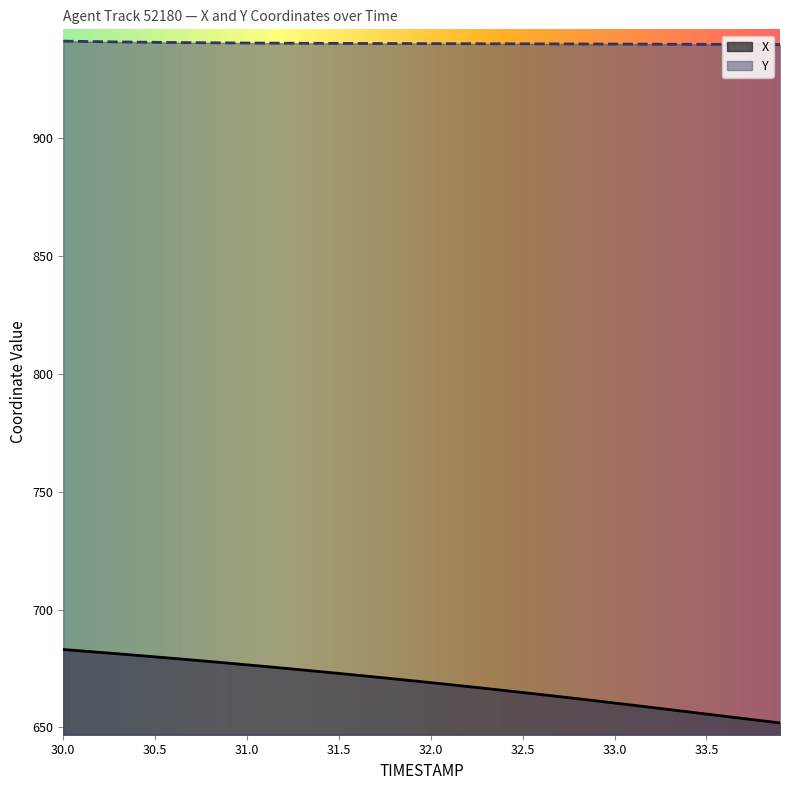

What is the spread (max minus min) of values at 32.5?

275.4